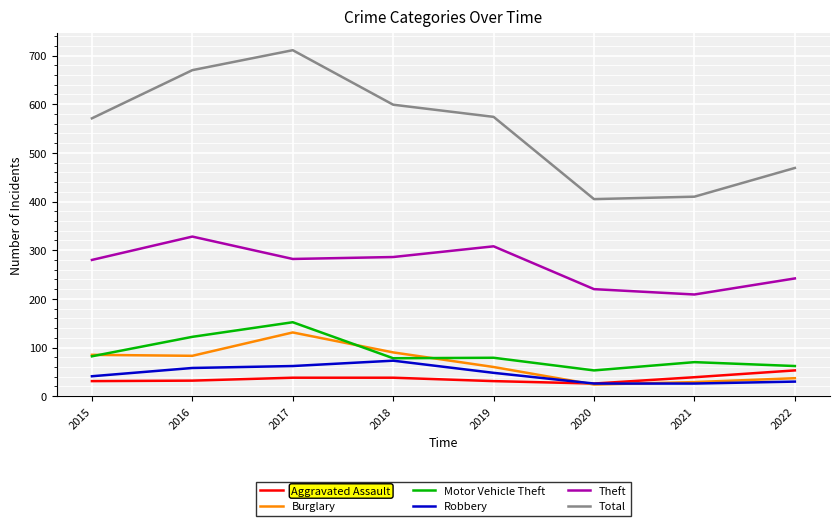

True or false: Theft has a value of 220 at 2020.

True